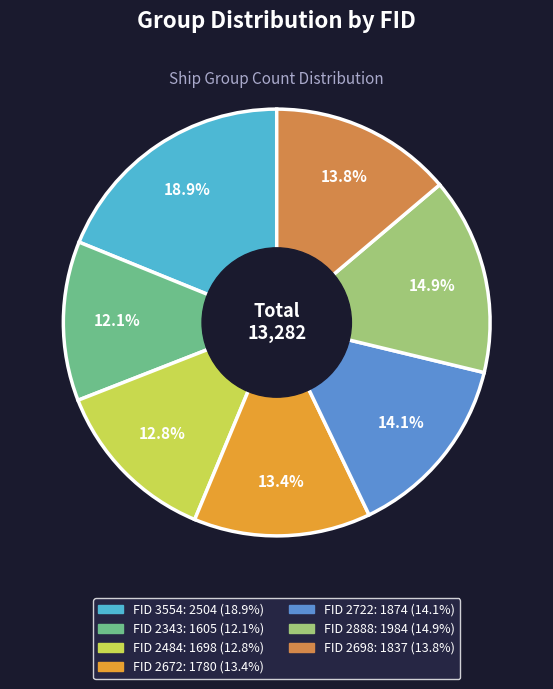

Is there a majority slice in this chart?

No